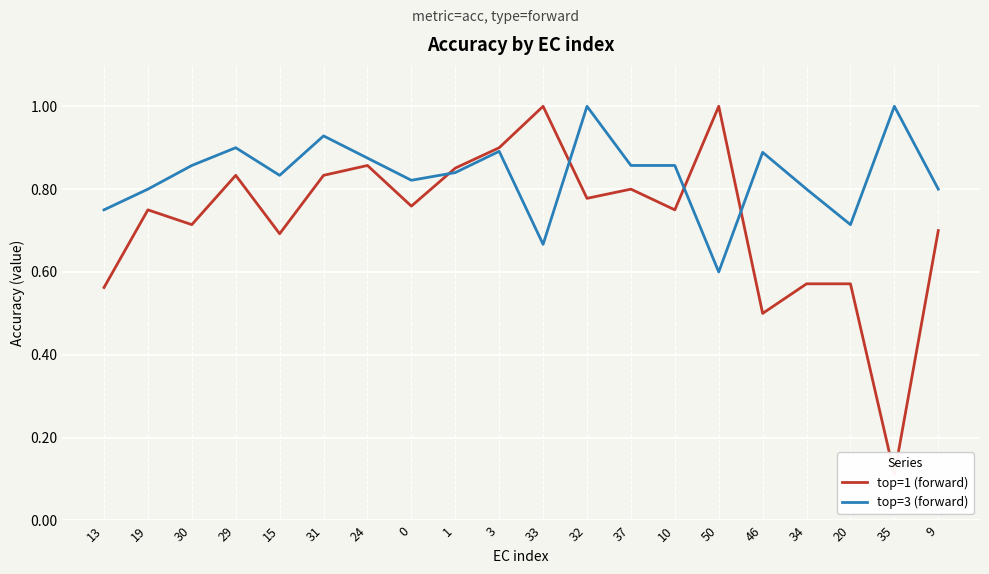

At which category is the sum across all series the highest?

3